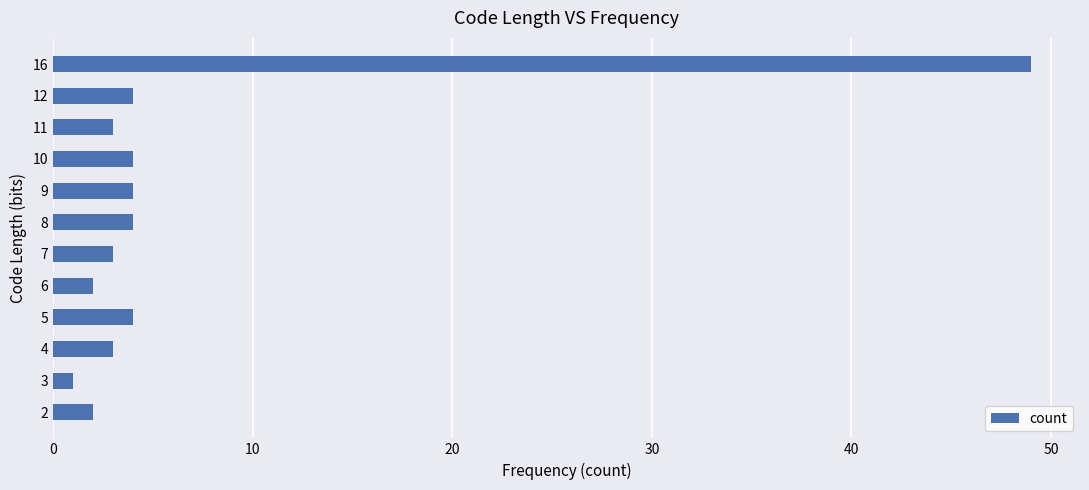

How many data points does each series have?

12